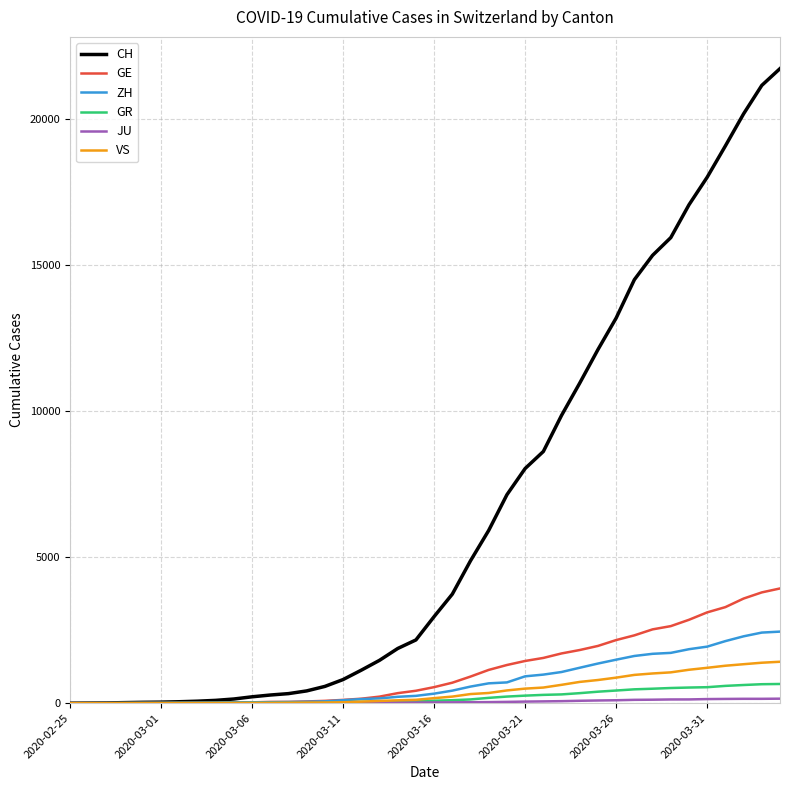

Which series has the widest spread of values?

CH